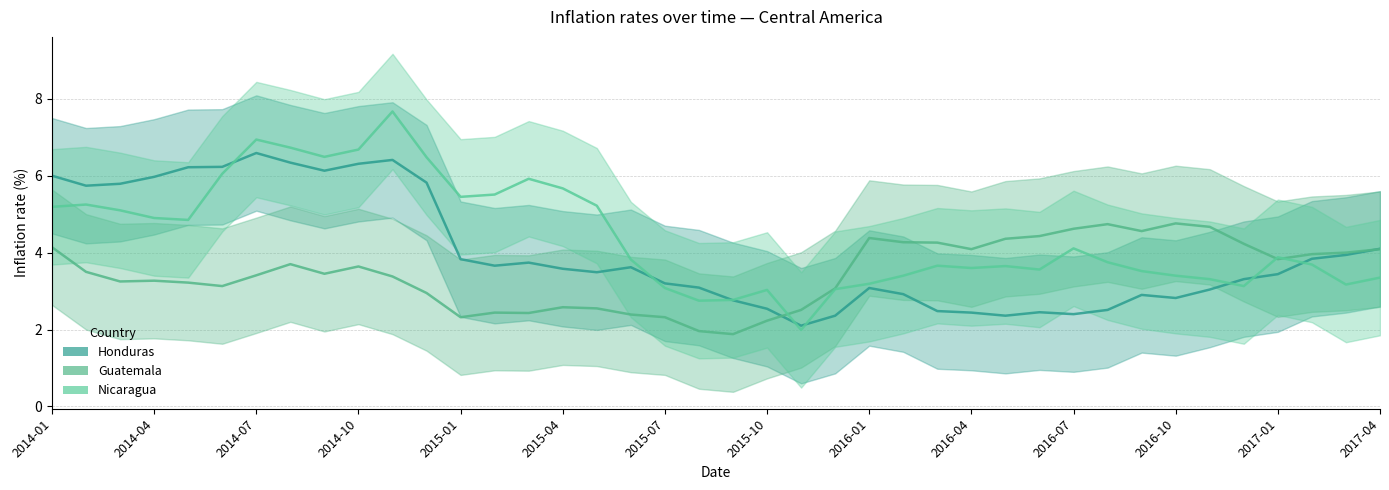

Reading left to right, list all the values displayed in this chart.

Honduras: 6.0	5.7	5.8	6.0	6.2	6.2	6.6	6.3	6.1	6.3	6.4	5.8	3.8	3.7	3.7	3.6	3.5	3.6	3.2	3.1	2.8	2.5	2.1	2.4	3.1	2.9	2.5	2.4	2.4	2.5	2.4	2.5	2.9	2.8	3.0	3.3	3.4	3.8	3.9	4.1
Guatemala: 4.1	3.5	3.2	3.3	3.2	3.1	3.4	3.7	3.5	3.6	3.4	3.0	2.3	2.4	2.4	2.6	2.5	2.4	2.3	2.0	1.9	2.2	2.5	3.1	4.4	4.3	4.3	4.1	4.4	4.4	4.6	4.7	4.6	4.8	4.7	4.2	3.8	4.0	4.0	4.1
Nicaragua: 5.2	5.2	5.1	4.9	4.8	6.0	6.9	6.7	6.5	6.7	7.7	6.5	5.5	5.5	5.9	5.7	5.2	3.8	3.1	2.8	2.8	3.0	2.0	3.0	3.2	3.4	3.7	3.6	3.6	3.6	4.1	3.8	3.5	3.4	3.3	3.1	3.9	3.7	3.2	3.4